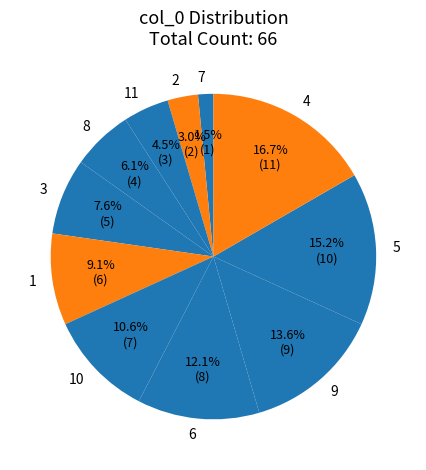

Which slice is the largest?

4